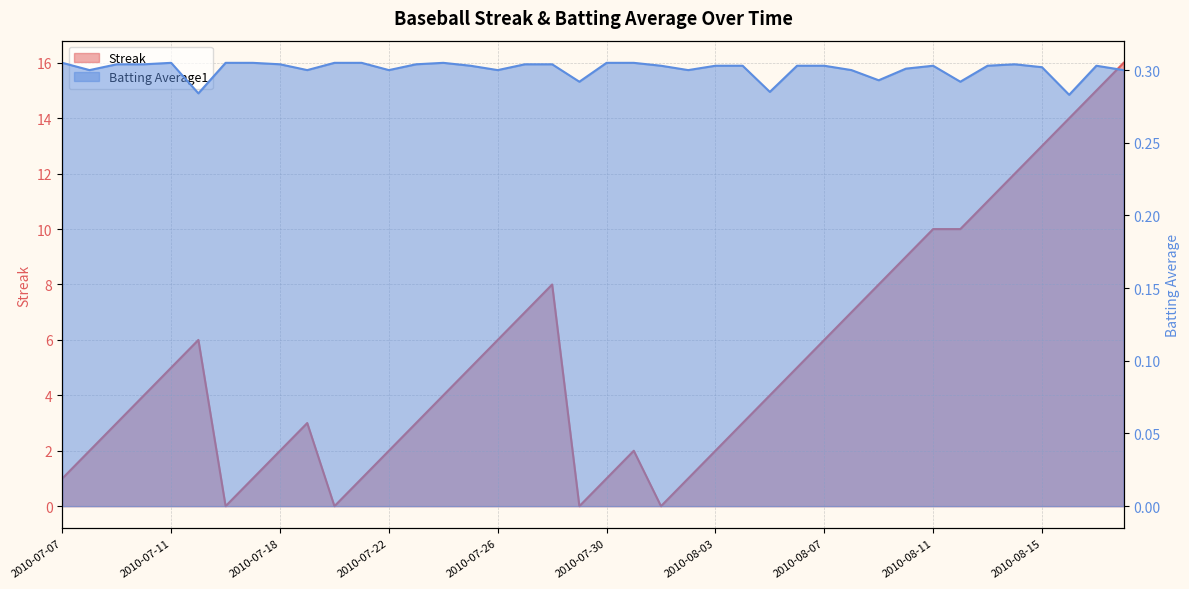

What is the greatest value displayed?

16.0